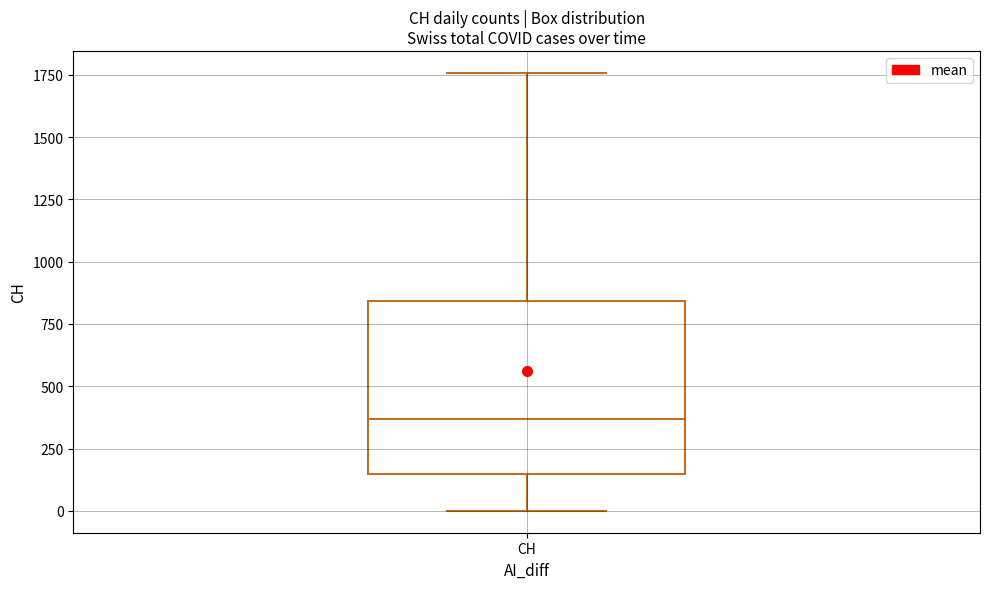

Where is the upper edge of the box for CH on the y-axis? The values are not printed on the chart, so give them approximately, as read against the axis.

850